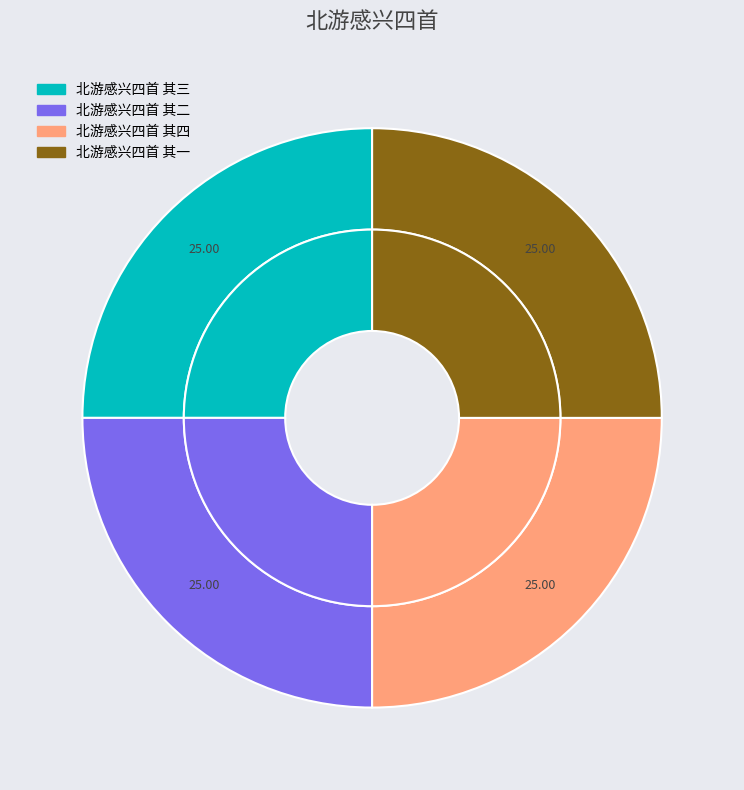

How much of the chart is everything except 北游感兴四首 其三?

75.0%